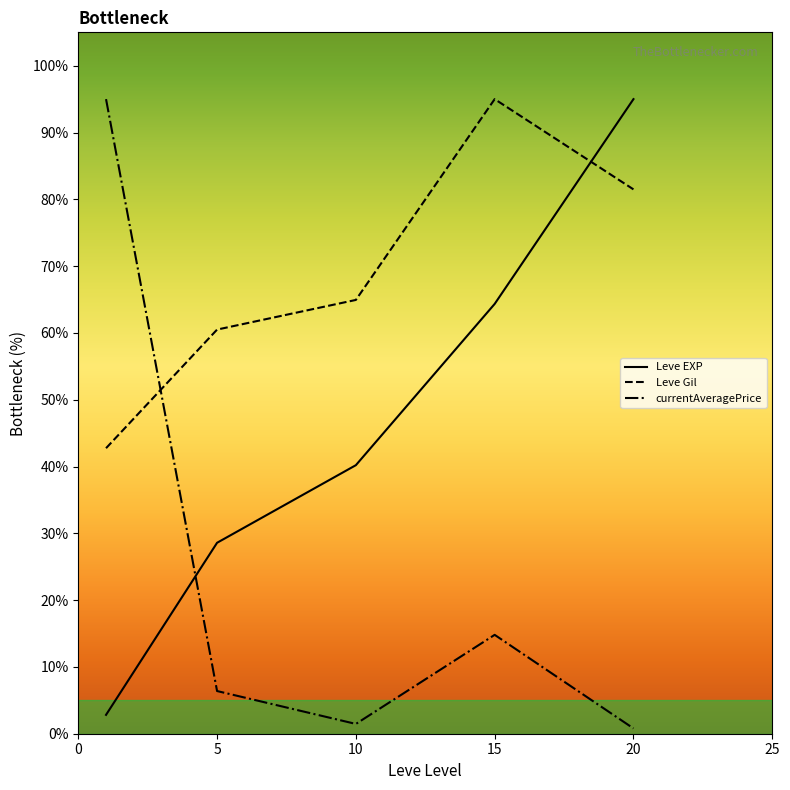

Rank the series by their average value, from lowest to highest.

currentAveragePrice, Leve EXP, Leve Gil